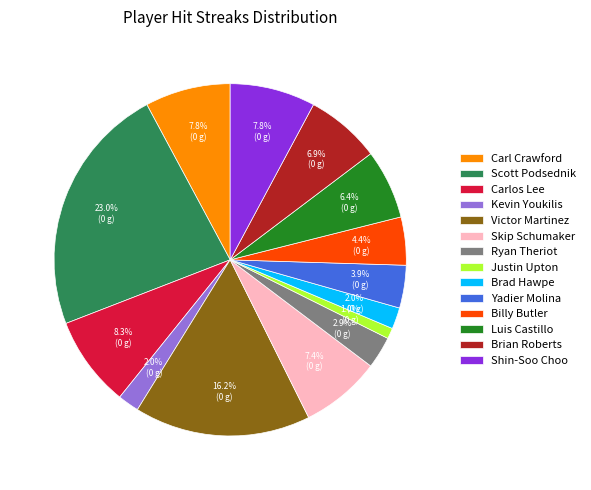

Count the number of slices in the pie.

14